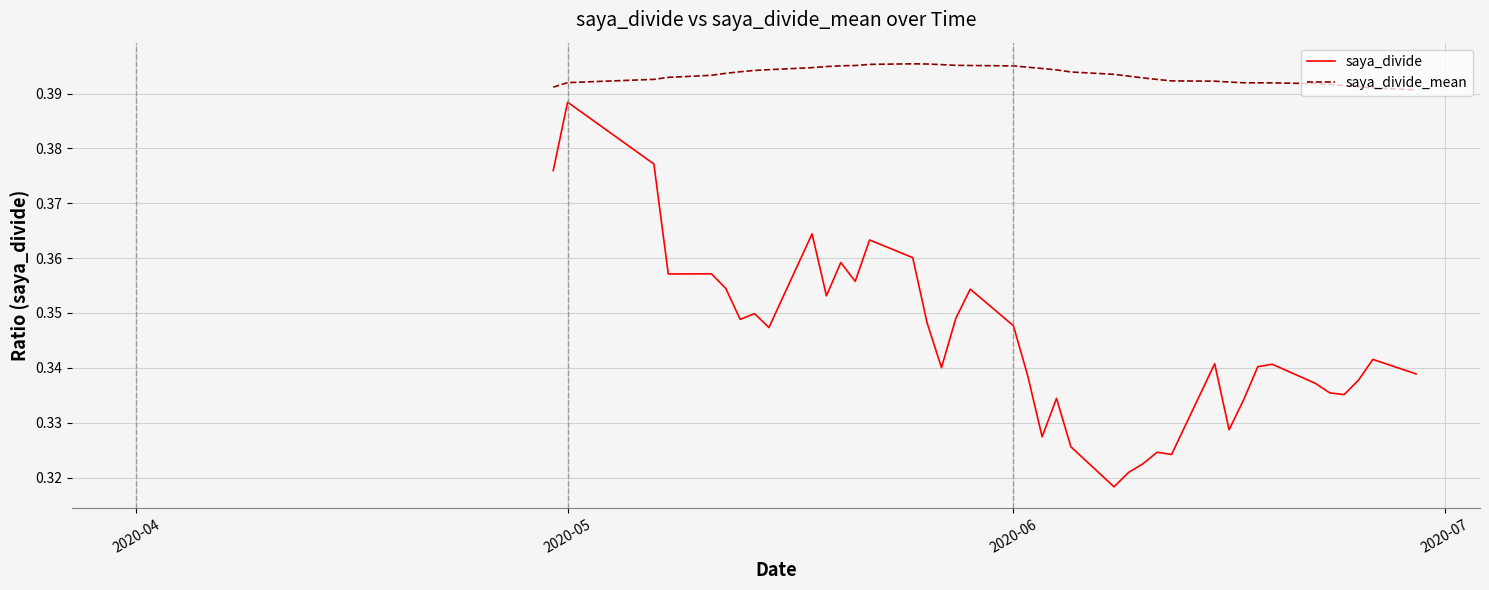

Rank the series by their maximum value, from lowest to highest.

saya_divide, saya_divide_mean